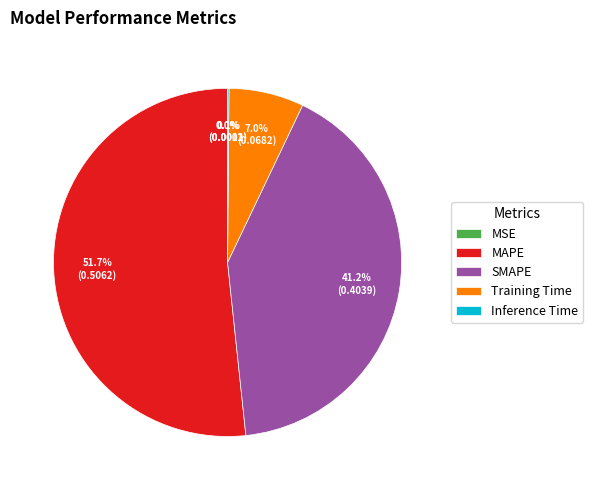

Which slice is the largest?

MAPE